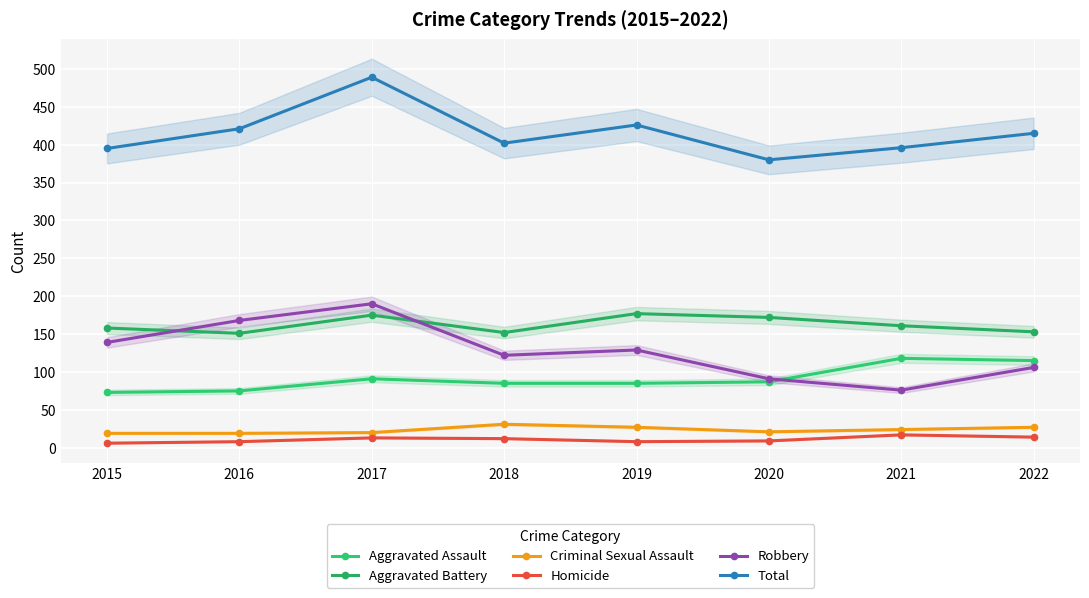

Which series has the widest spread of values?

Robbery